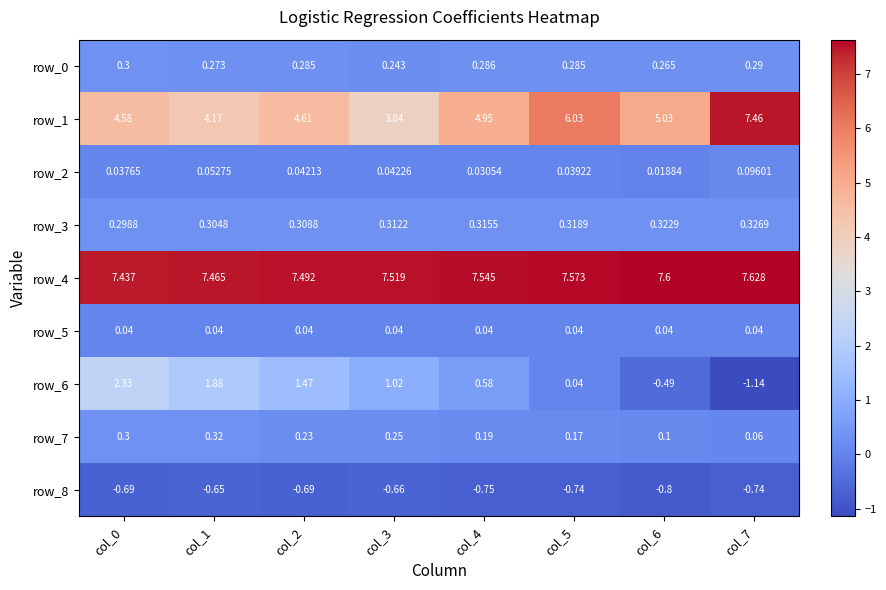

The value of row_6 at col_1 is 2.9. True or false?

False